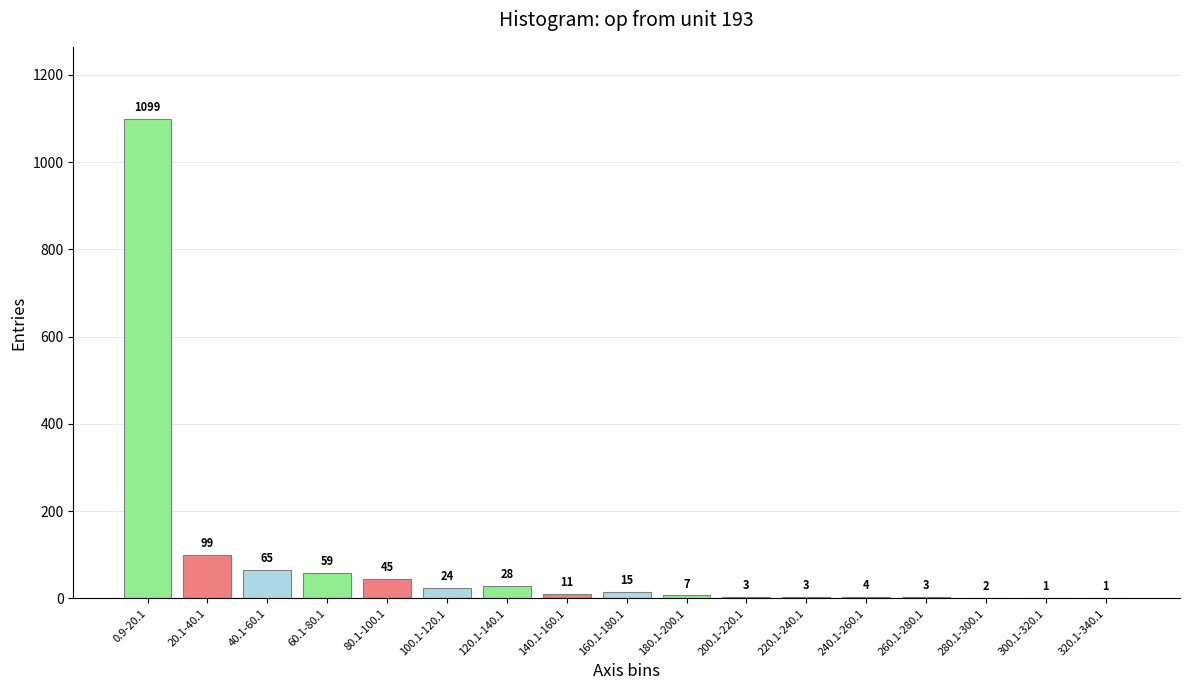

The chart shows a value of 7 at 180.1-200.1. True or false?

True